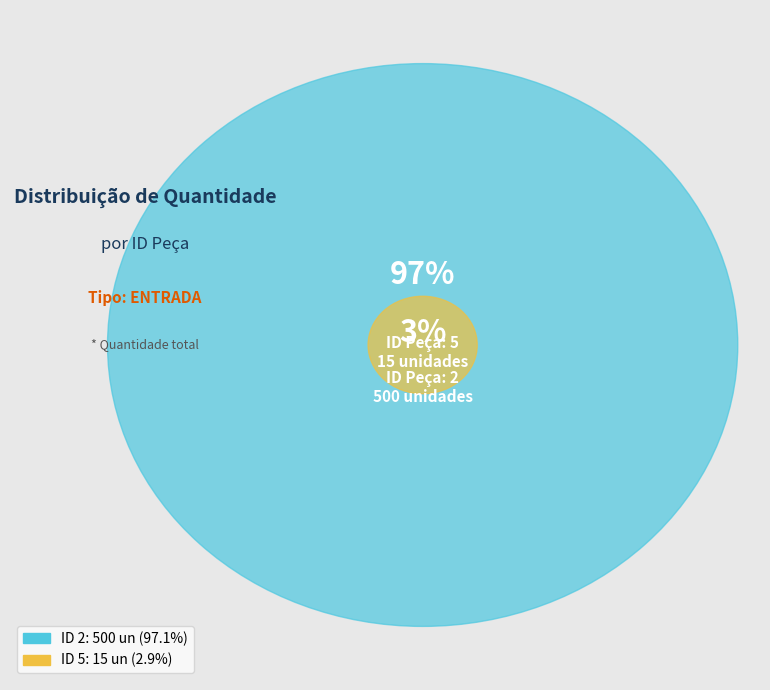

The 5 slice represents 1% of the pie. True or false?

False